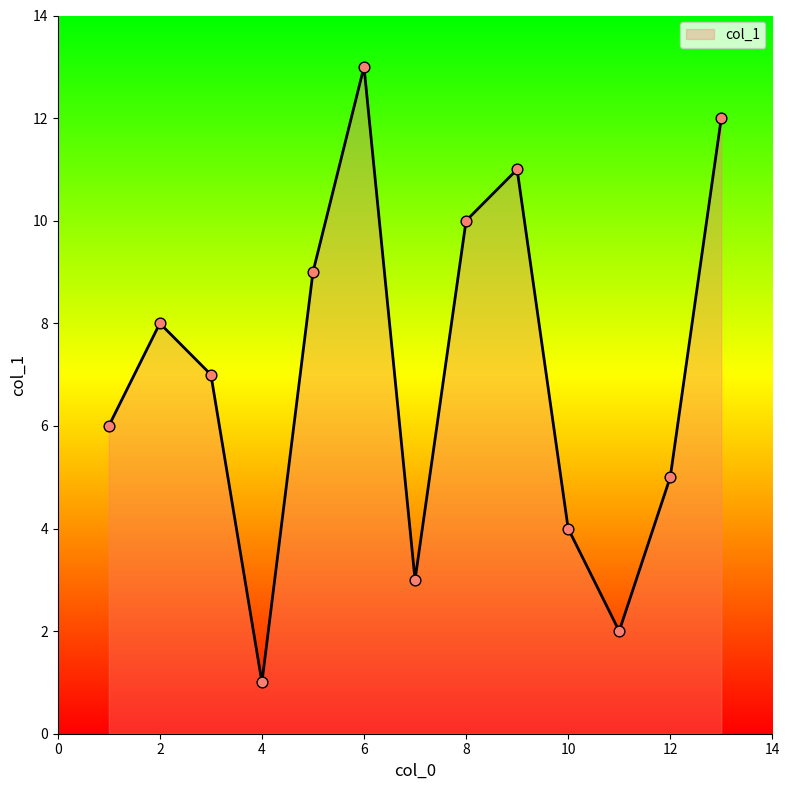

What is the greatest value displayed?

13